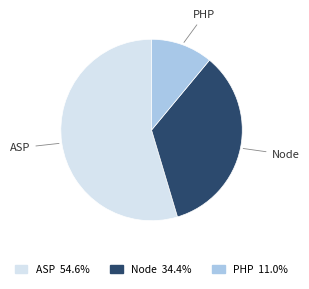

What is the ratio of the value at PHP to the value at ASP?

0.2